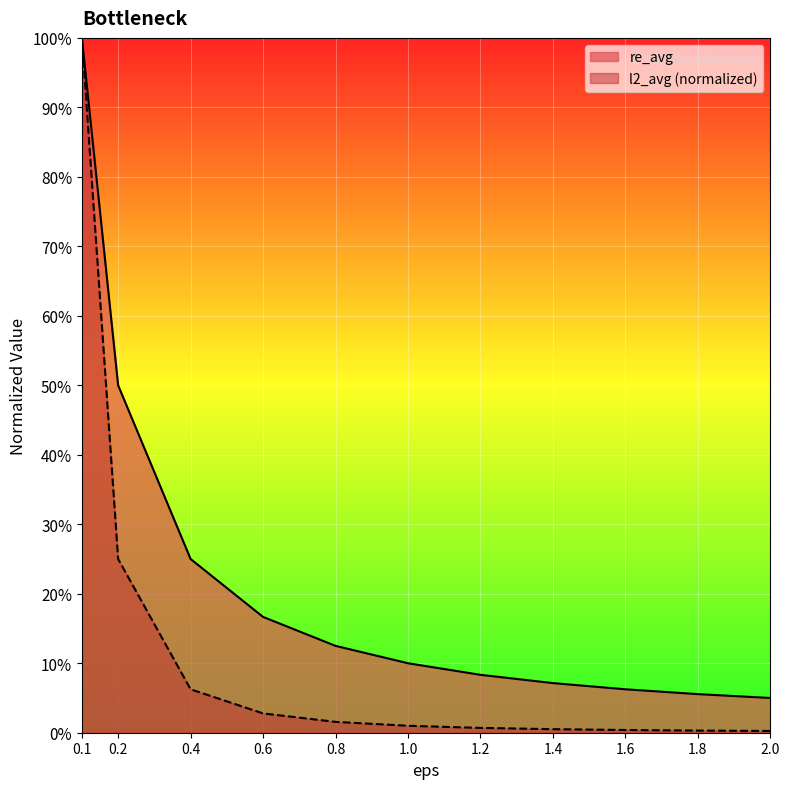

Rank the categories by re_avg value from lowest to highest.

2.0, 1.8, 1.6, 1.4, 1.2, 1.0, 0.8, 0.6, 0.4, 0.2, 0.1